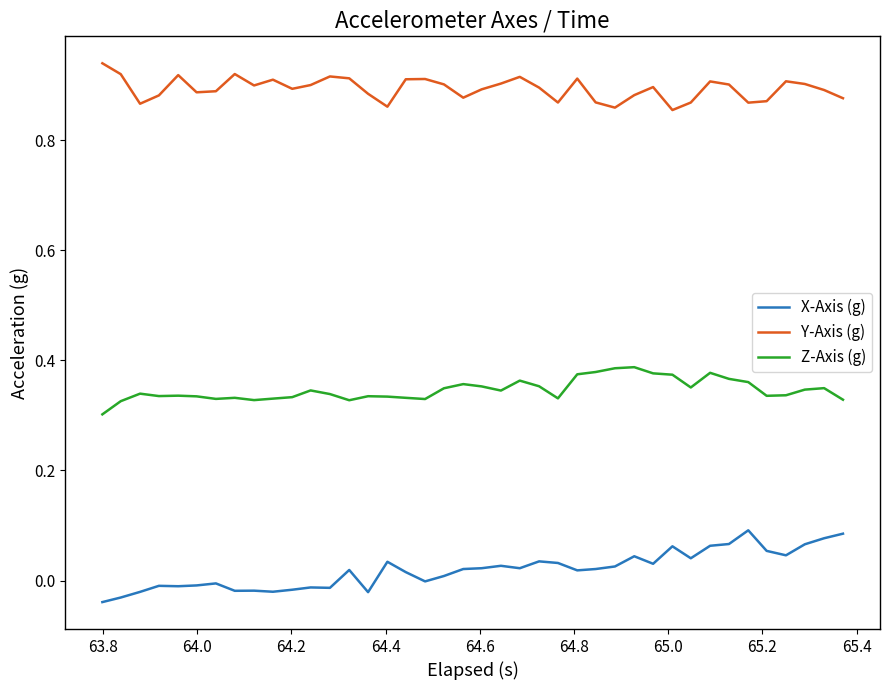

Which series has the largest total across all categories?

Y-Axis (g)